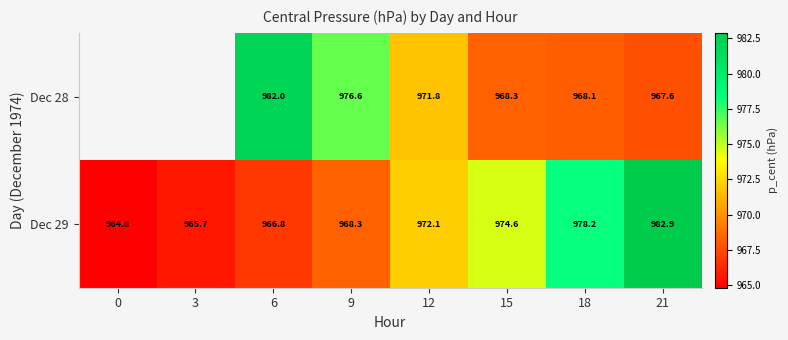

What is the total value across all series at 6?

1948.8